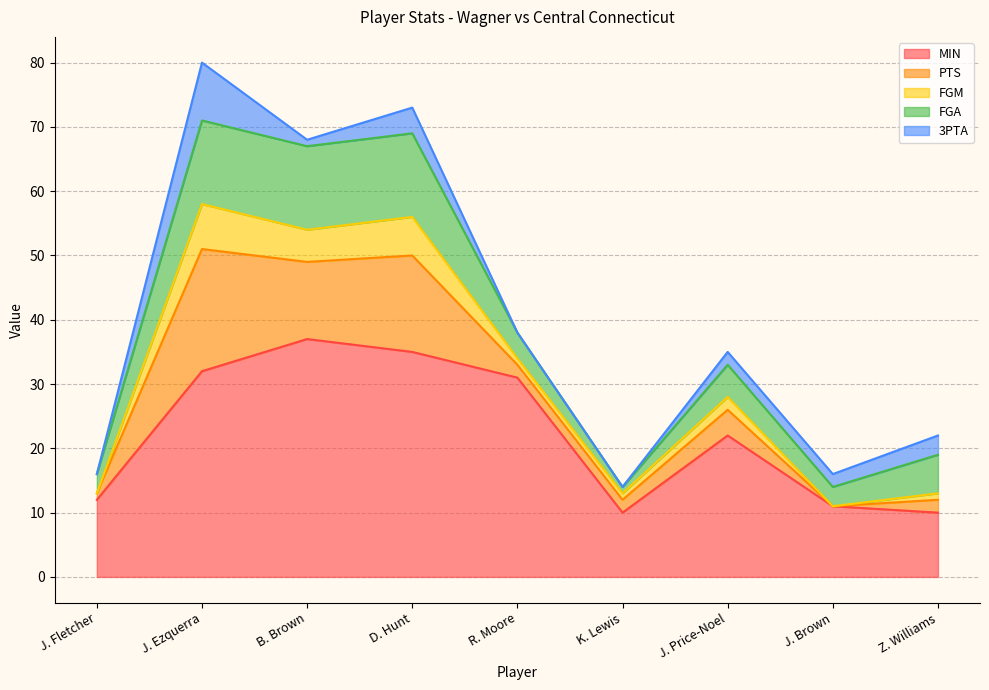

What is the value of the PTS point at the 2nd from the left?

19